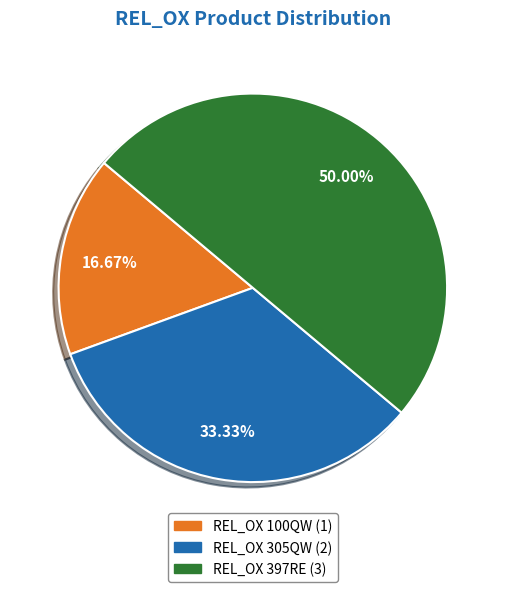

To the nearest percent, what is the difference between the largest and smallest slice percentages?

33%